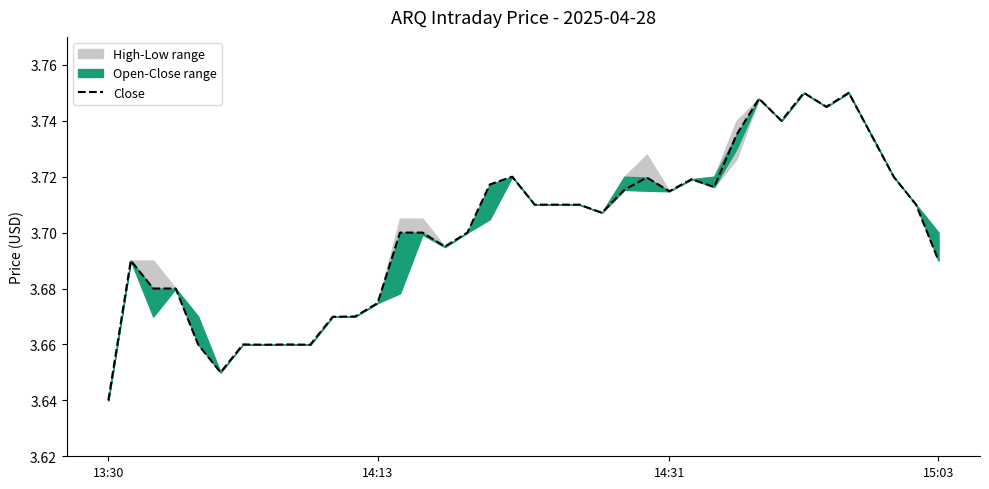

How many lines are shown in the chart?

1